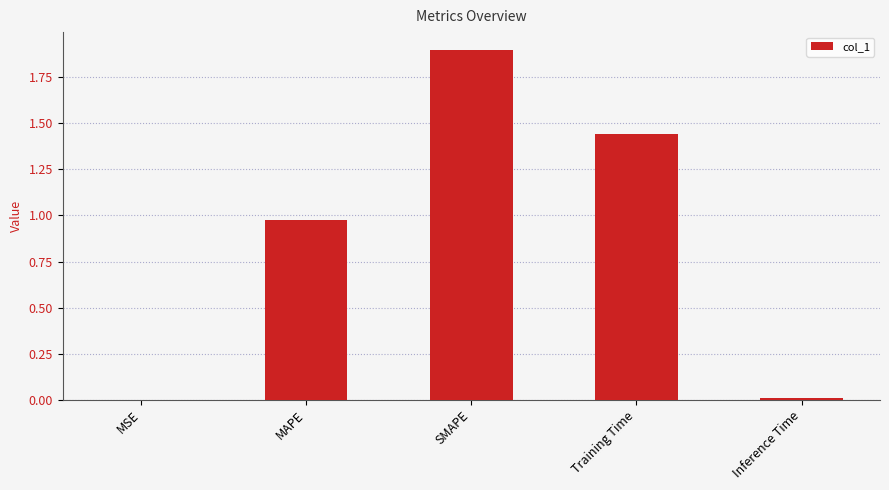

What is the sum of all values?

4.3